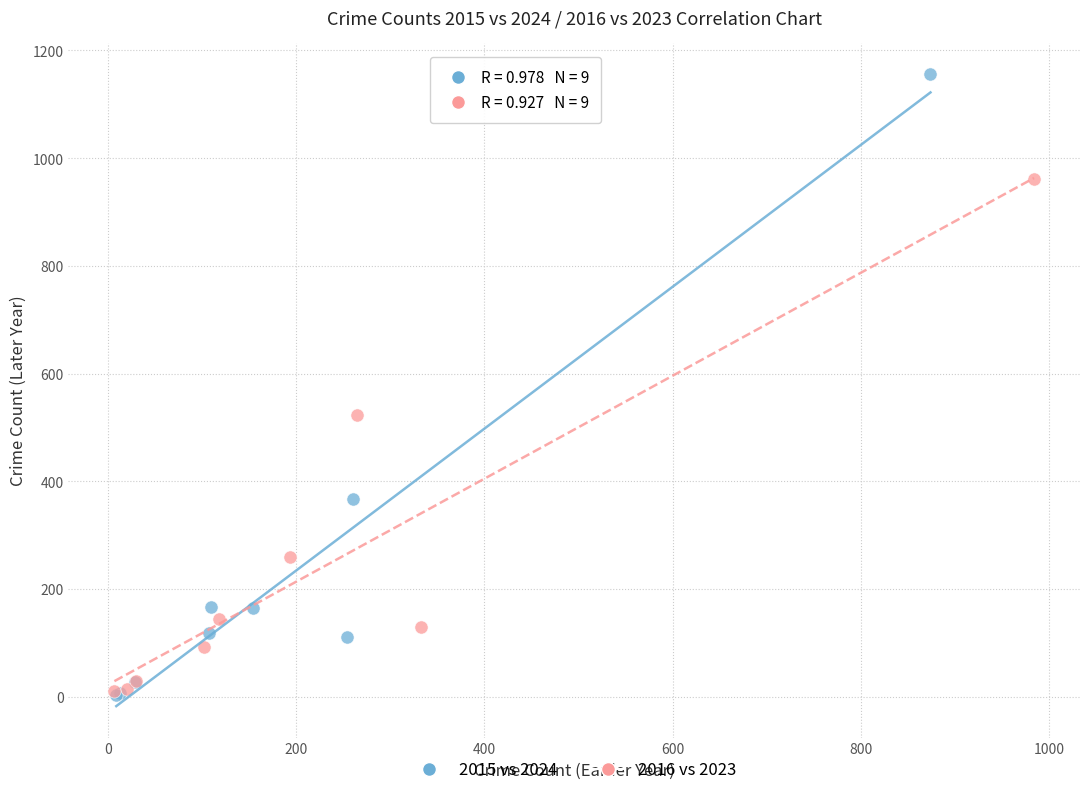

Which series has the widest spread of Y values?

2015 vs 2024